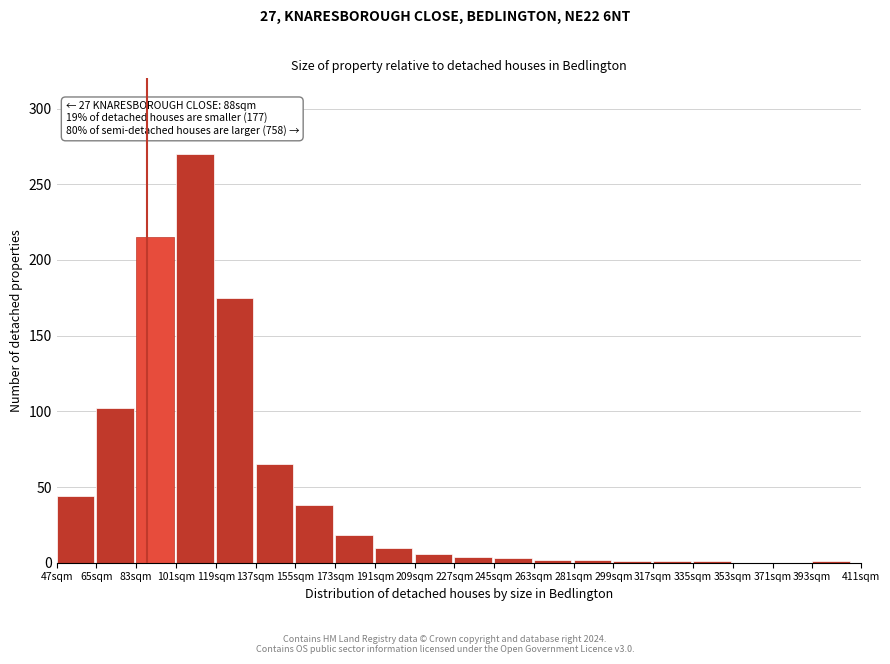

What is the greatest value displayed?

270